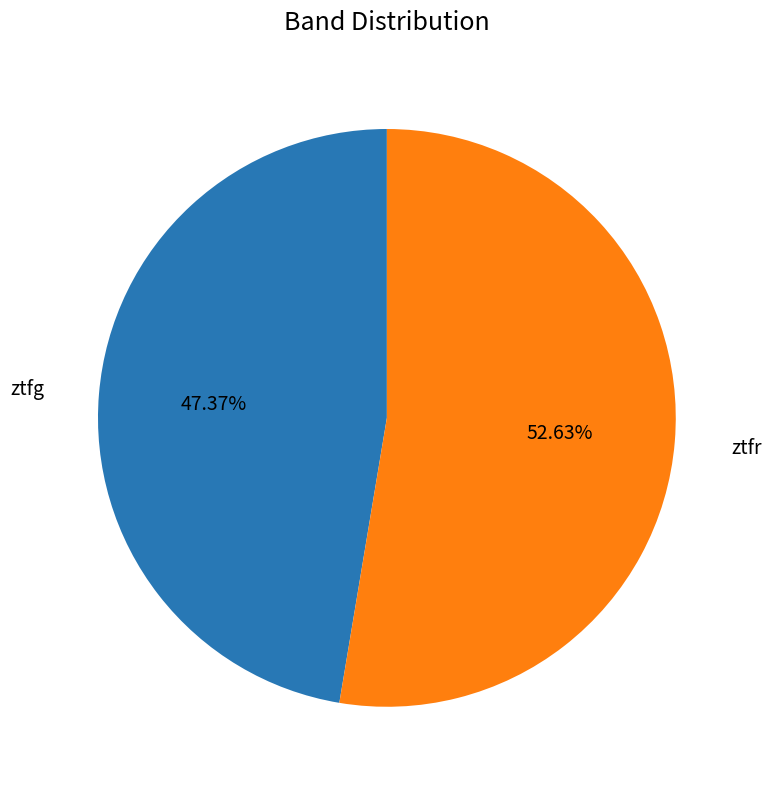

Is there a majority slice in this chart?

Yes